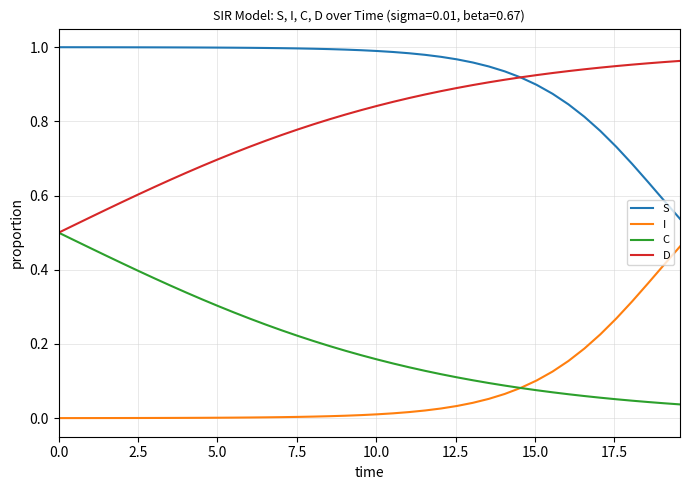

True or false: I and D cross at least once.

False